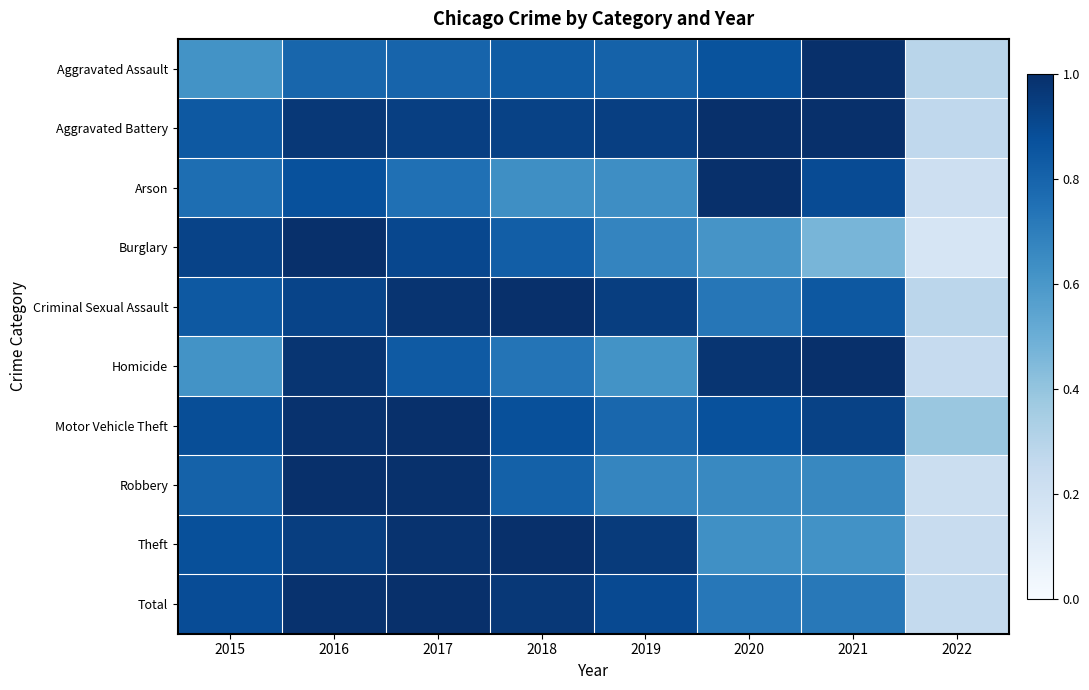

How many distinct data groups are displayed?

10